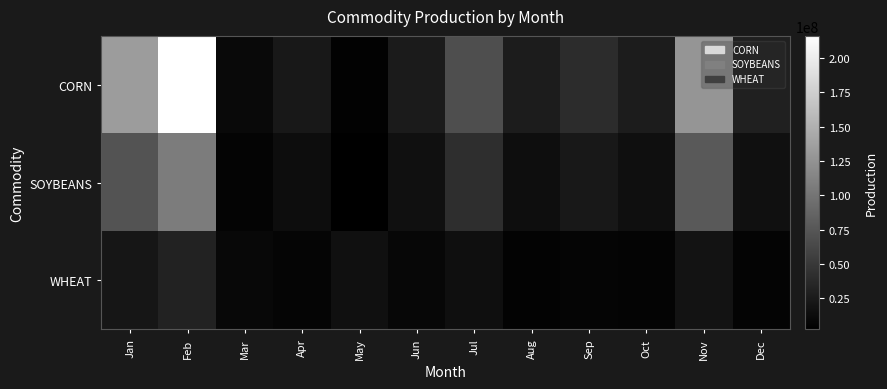

Between Sep and Nov, which is larger?

Nov